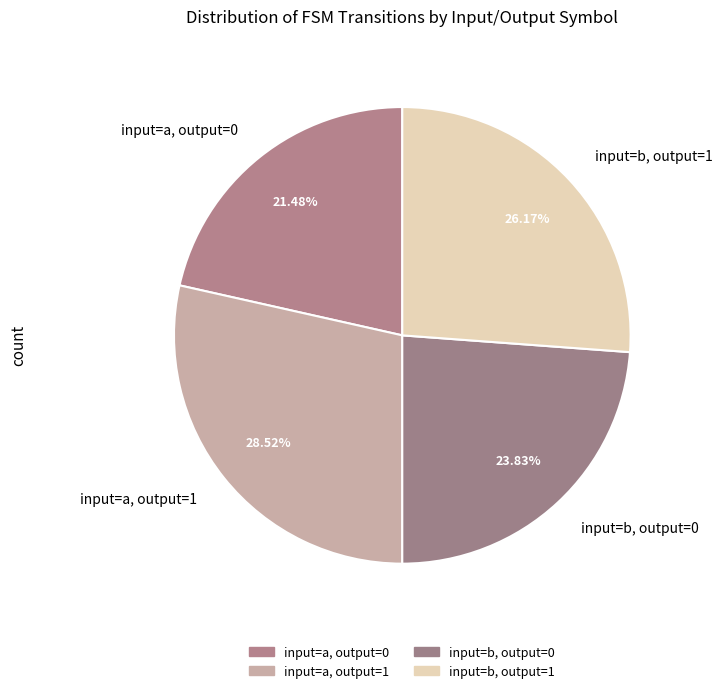

Is the sum of input=a, output=0 and input=b, output=0 greater than half?

No